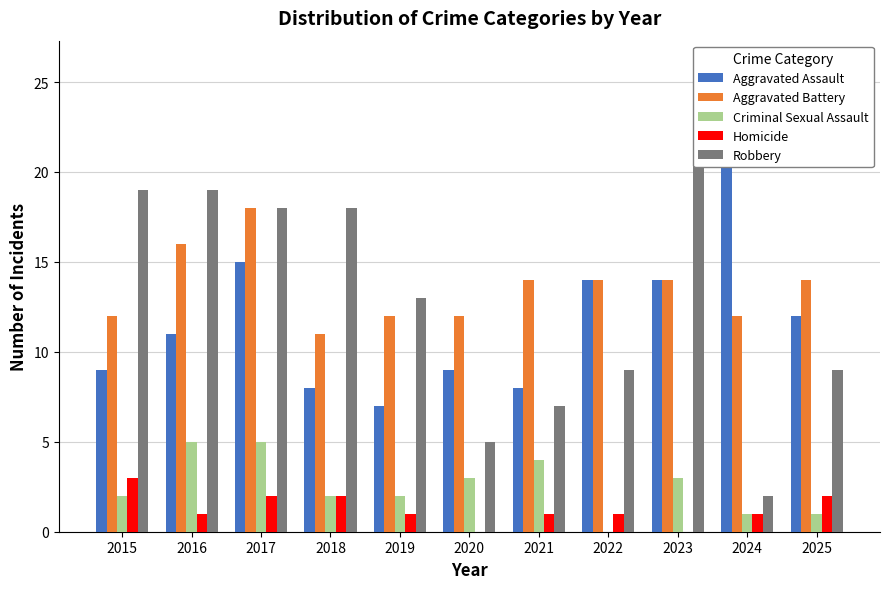

What is the sum of all Aggravated Battery values?

149